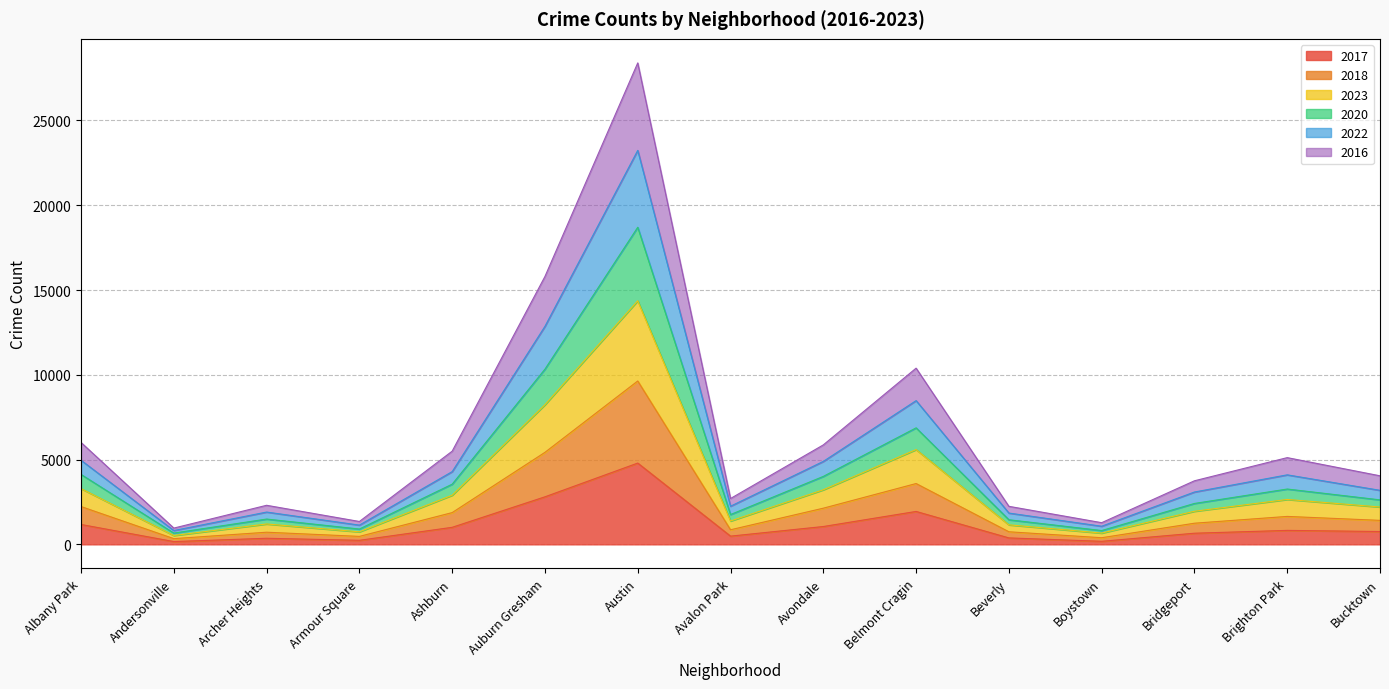

The value of 2017 at Auburn Gresham is 4445. True or false?

False